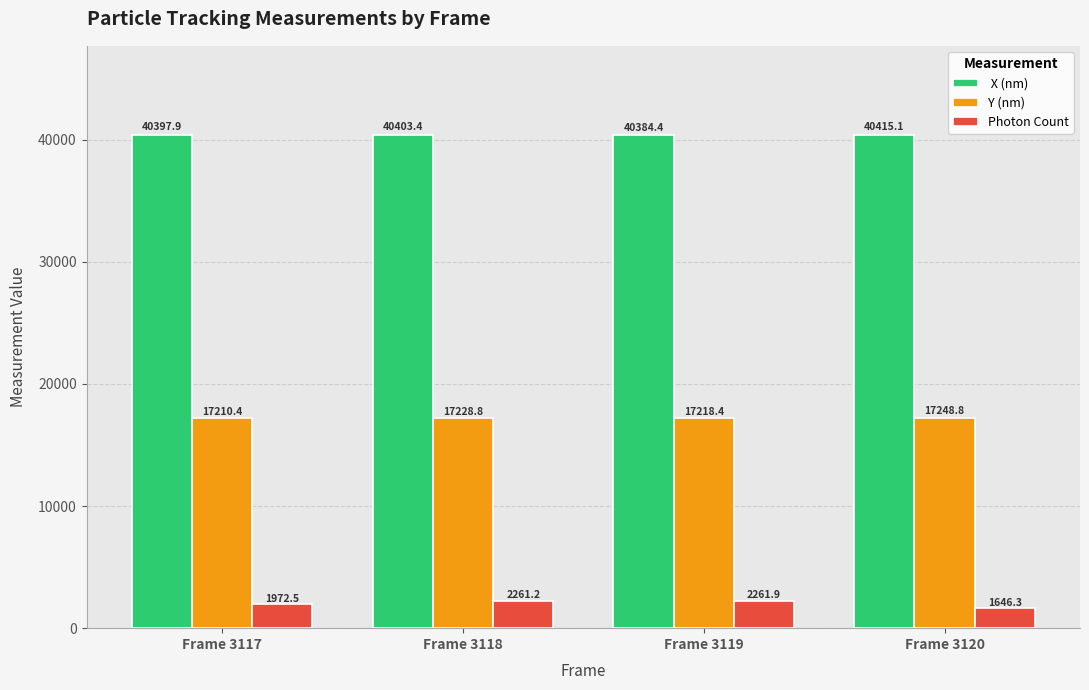

How many series are shown in this chart?

3